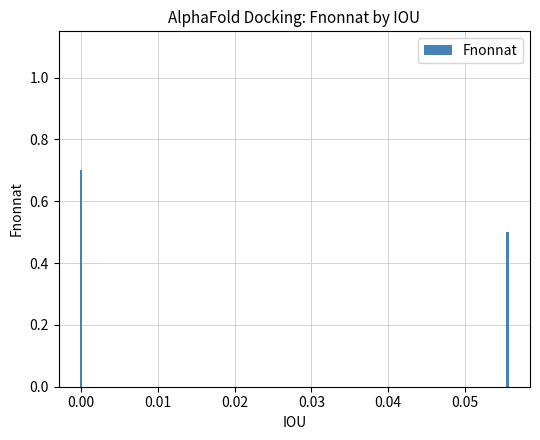

List the labels in order of value, largest first.

0.00, 0.05